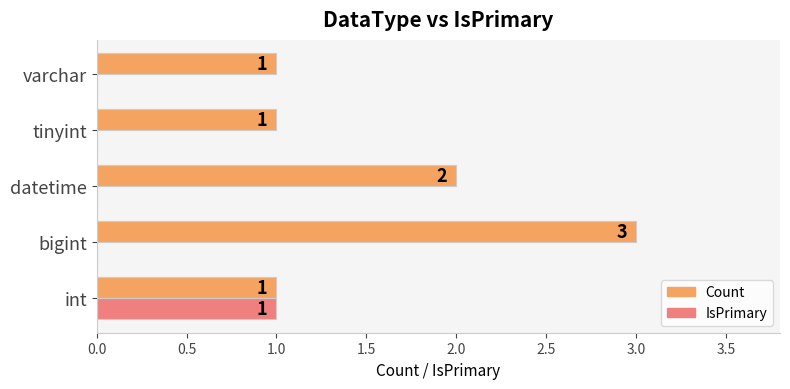

What is the total value across all series at bigint?

3